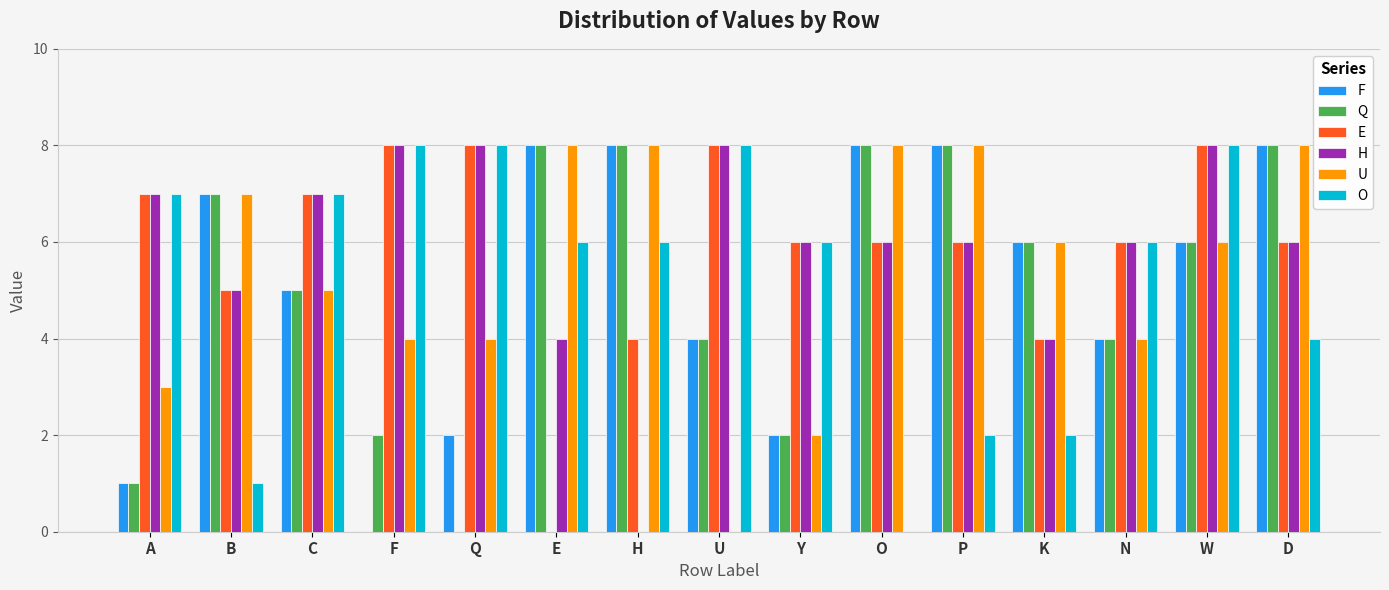

Are the bars grouped side by side (vs. stacked)?

Yes